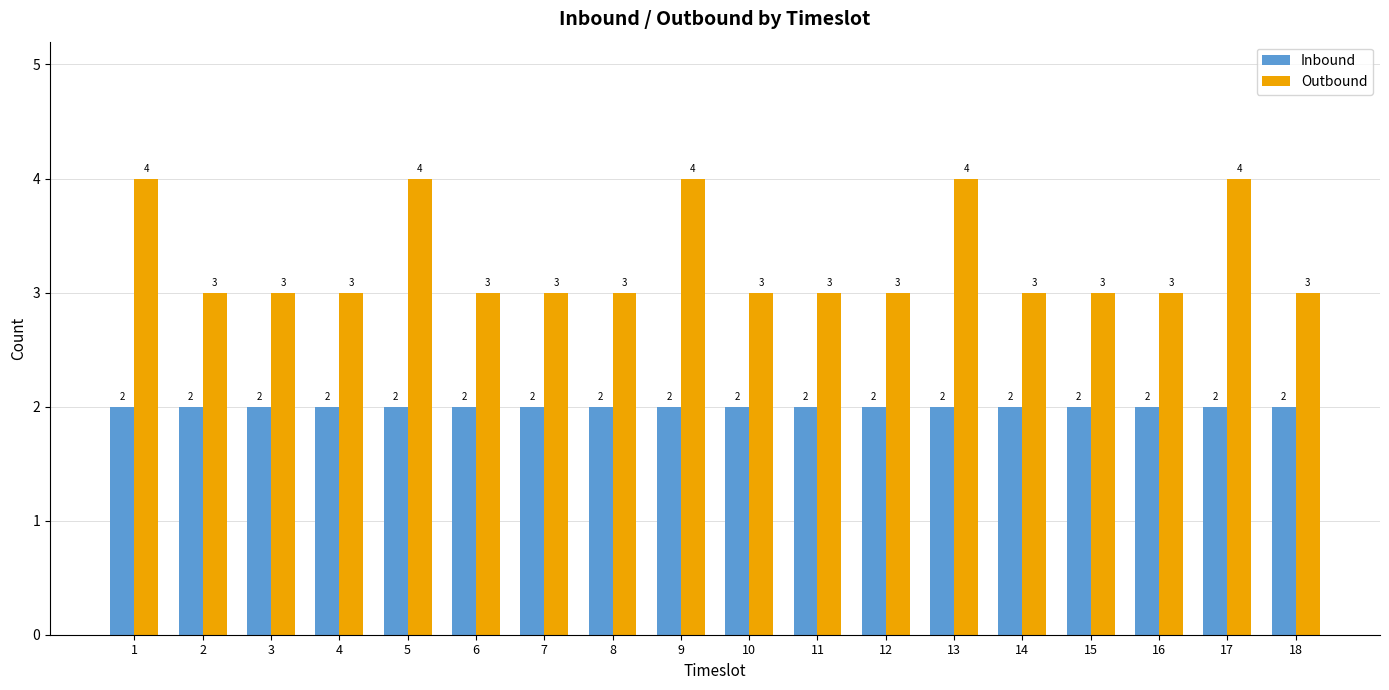

What is the difference between the maximum and minimum values in the Outbound series?

1